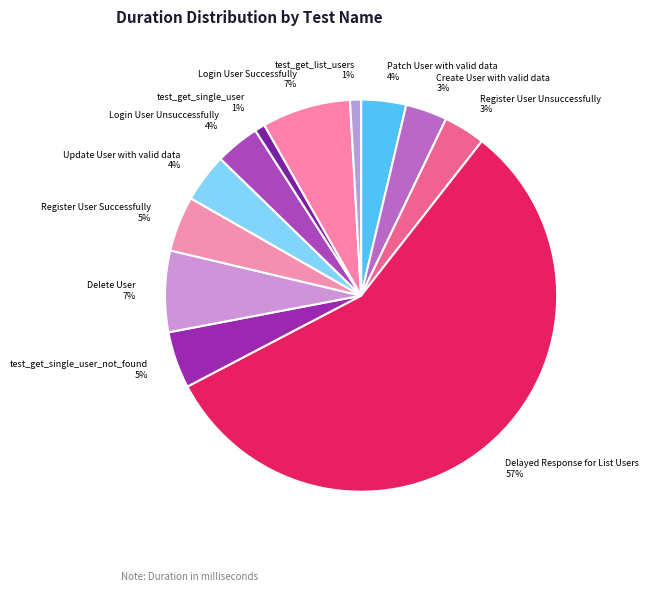

To the nearest percent, what is the average slice percentage?

8%